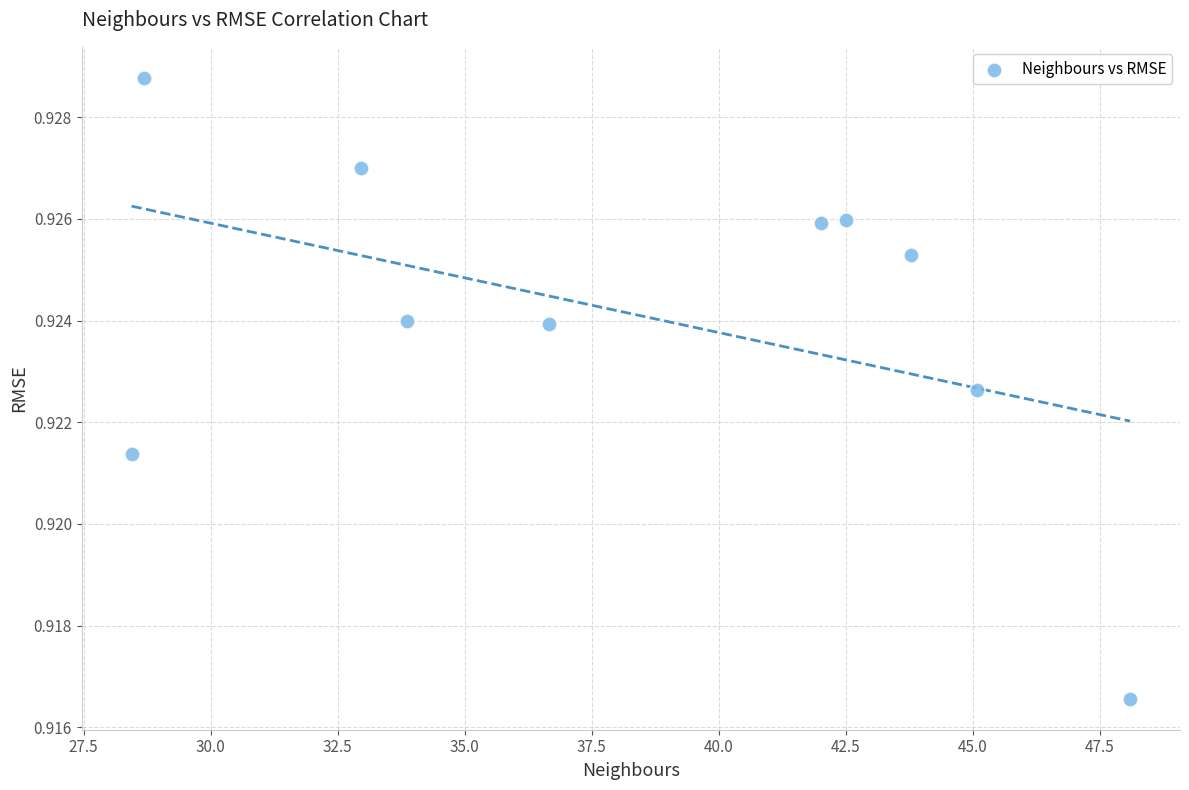

What is the range of X values (max minus min)?

19.7